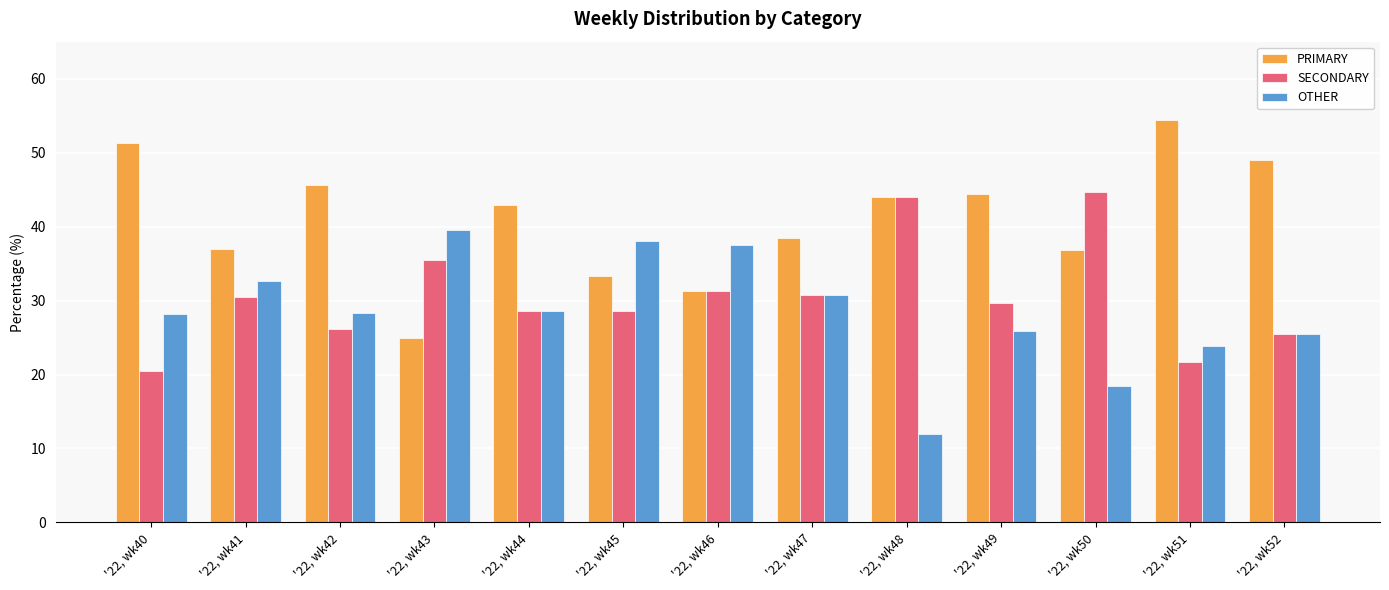

What is the approximate value of SECONDARY at '22, wk50?

44.7